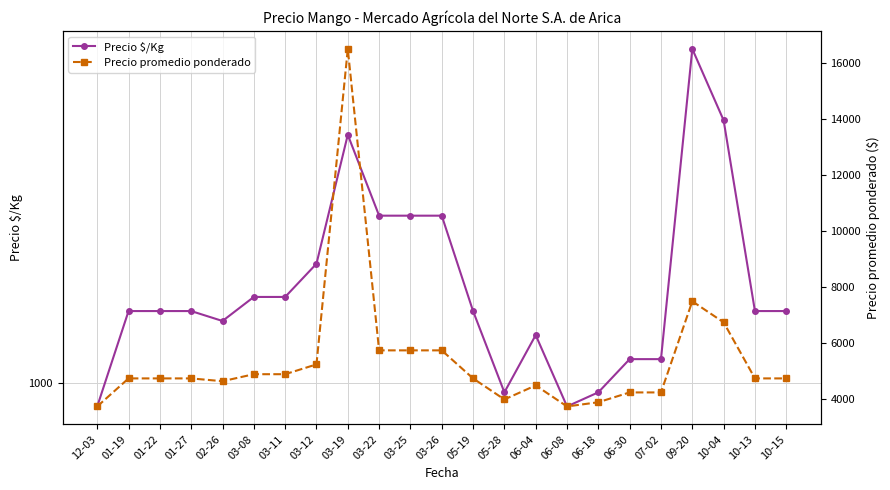

What is the spread (max minus min) of values at 06-18?

2925